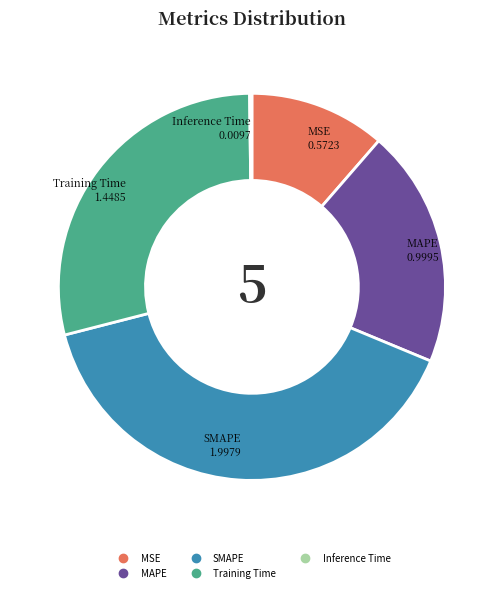

The Training Time slice represents 35% of the pie. True or false?

False